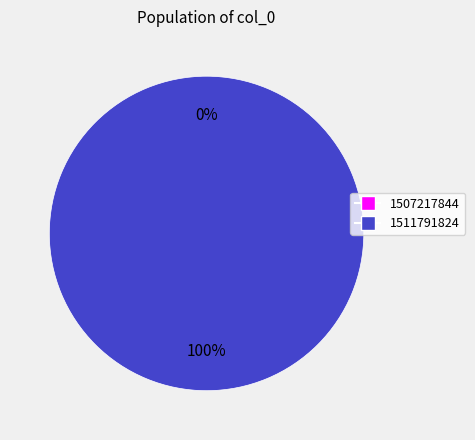

Rank the categories by value from highest to lowest.

1511791824, 1507217844